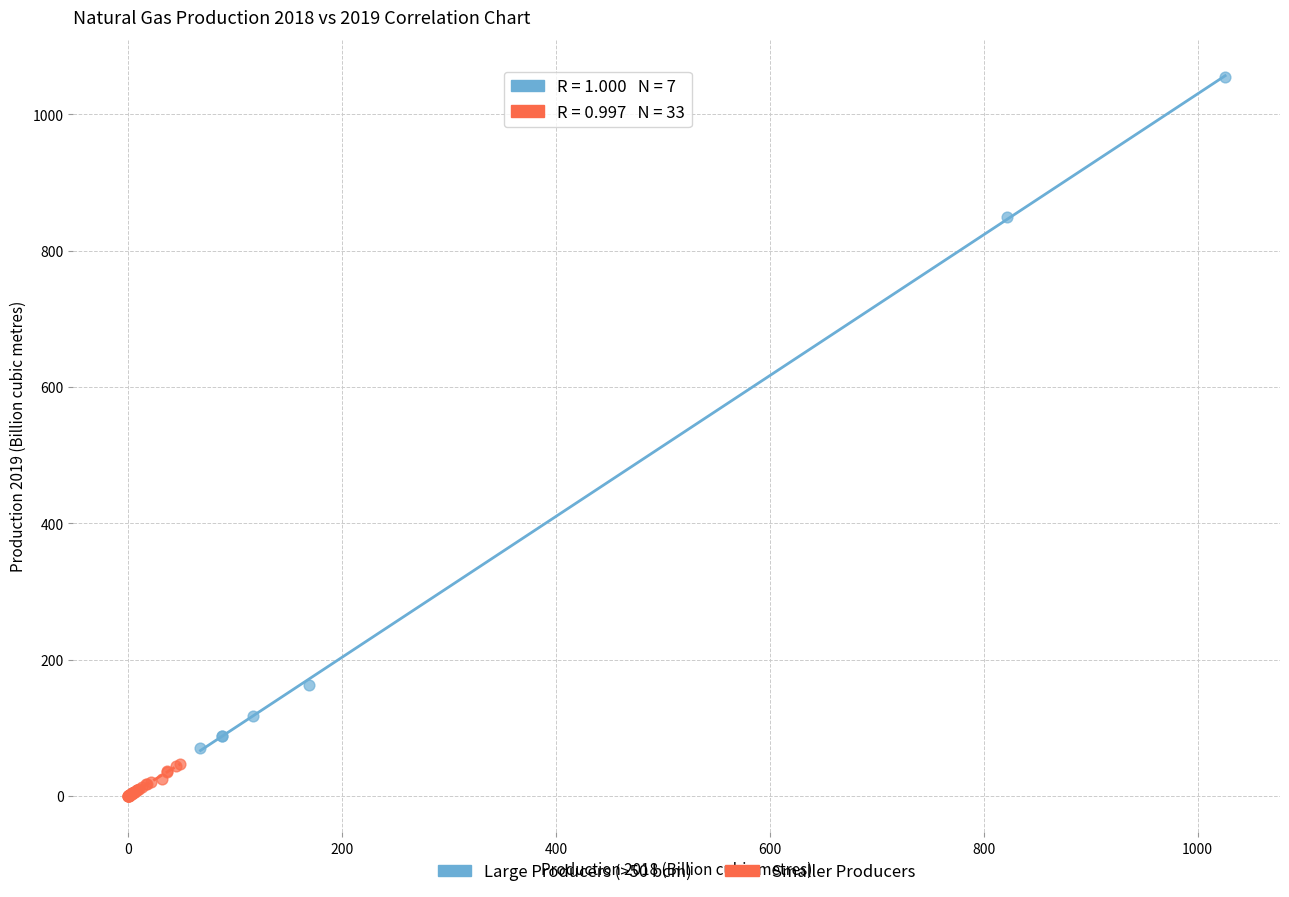

Which series reaches the maximum Y coordinate?

Large Producers (>50 bcm)